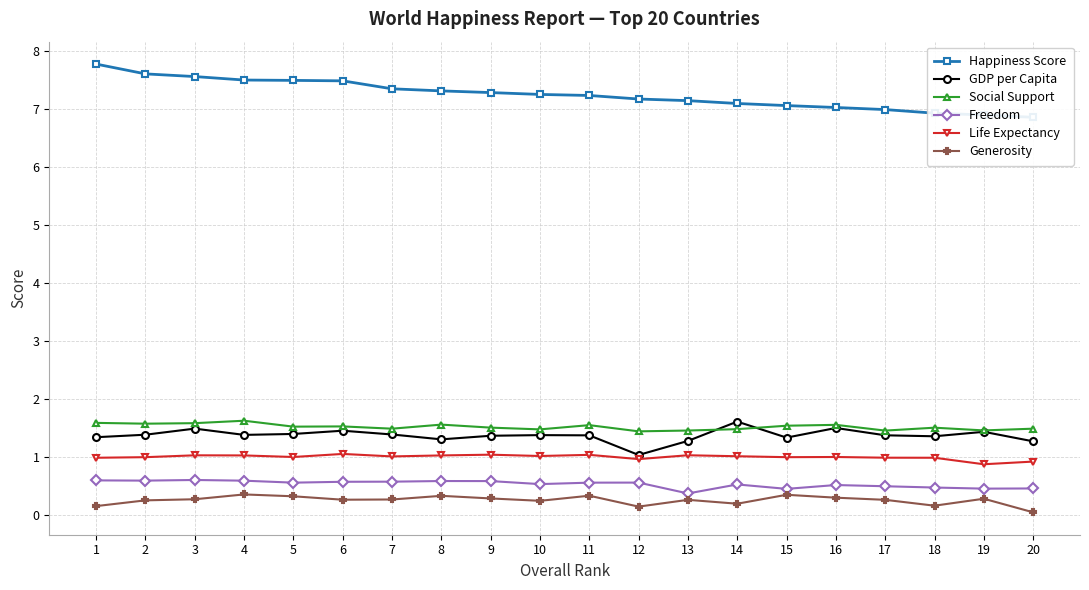

What is the difference between the maximum and minimum values in the Freedom series?

0.2